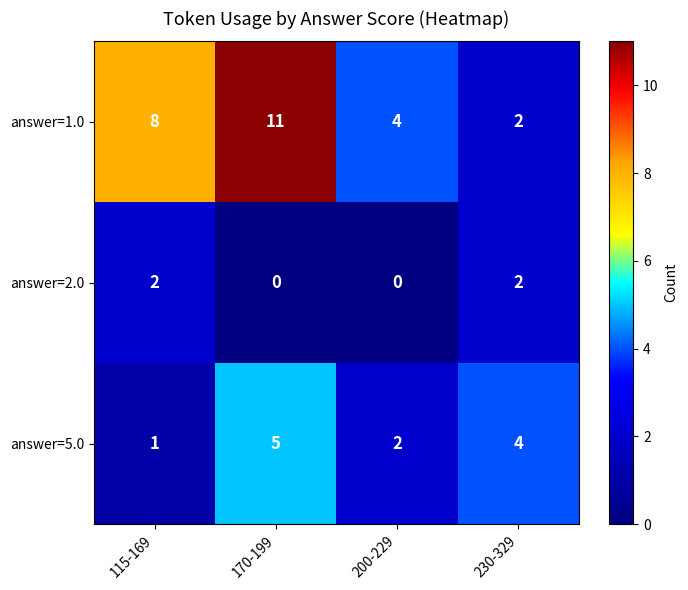

What is the greatest value displayed?

11